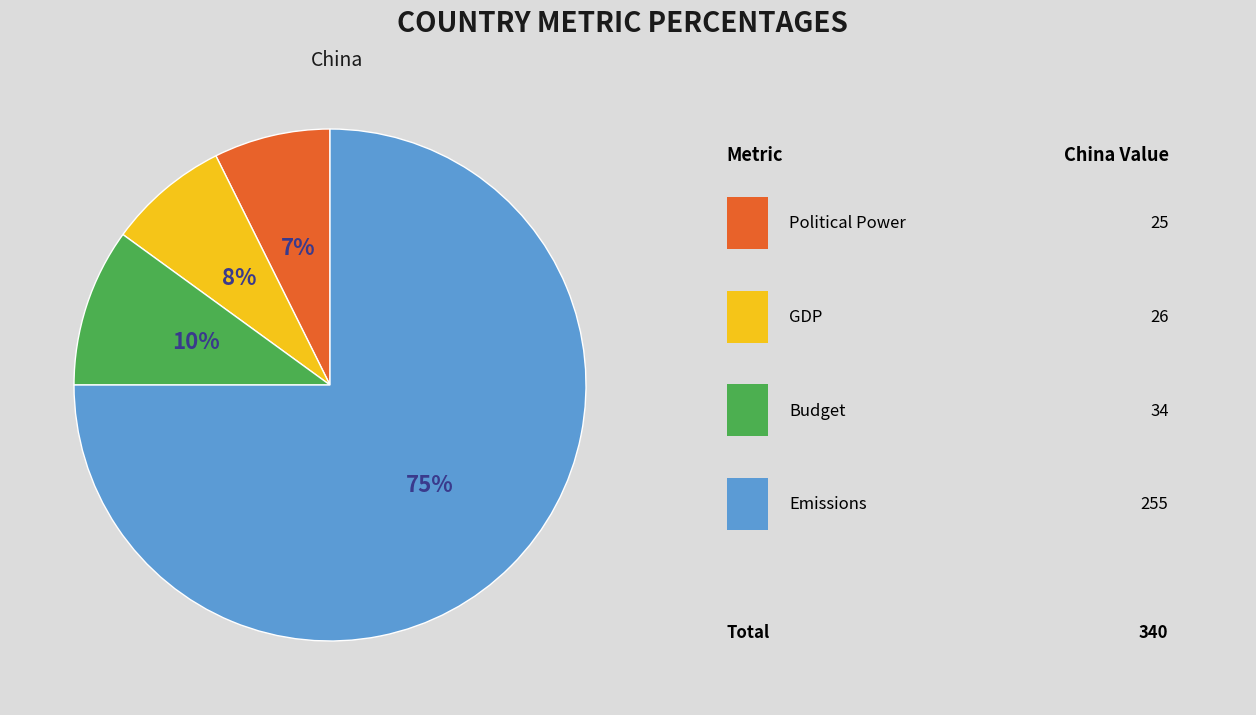

To the nearest percent, what is the difference between the largest and smallest slice percentages?

68%